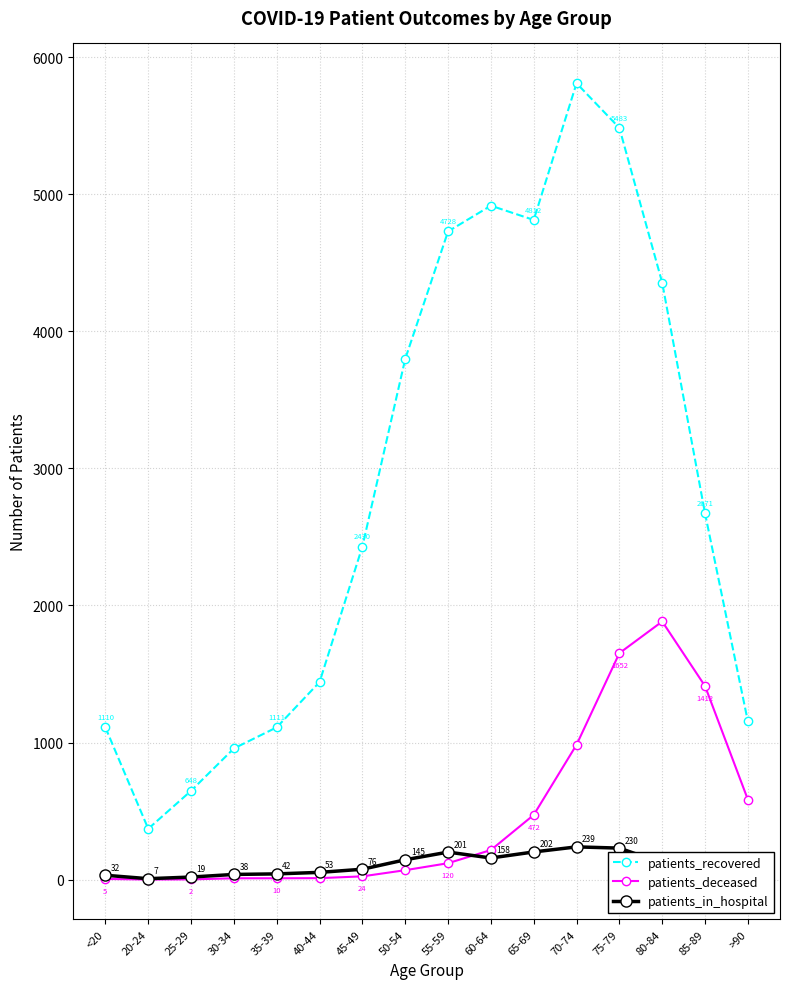

Where is the first local minimum for patients_in_hospital?

20-24